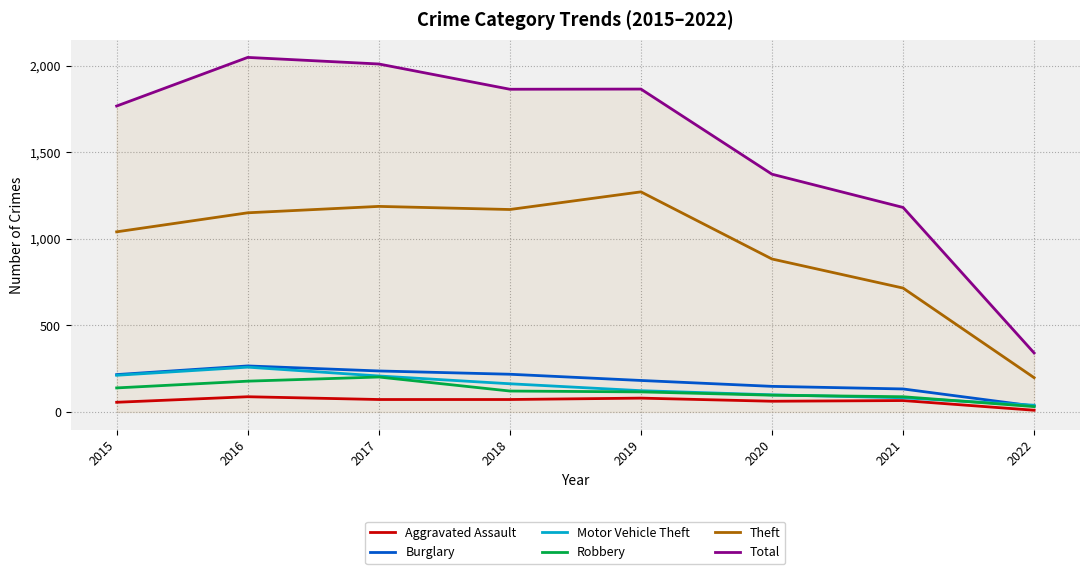

What is the spread (max minus min) of values at 2016?

1961